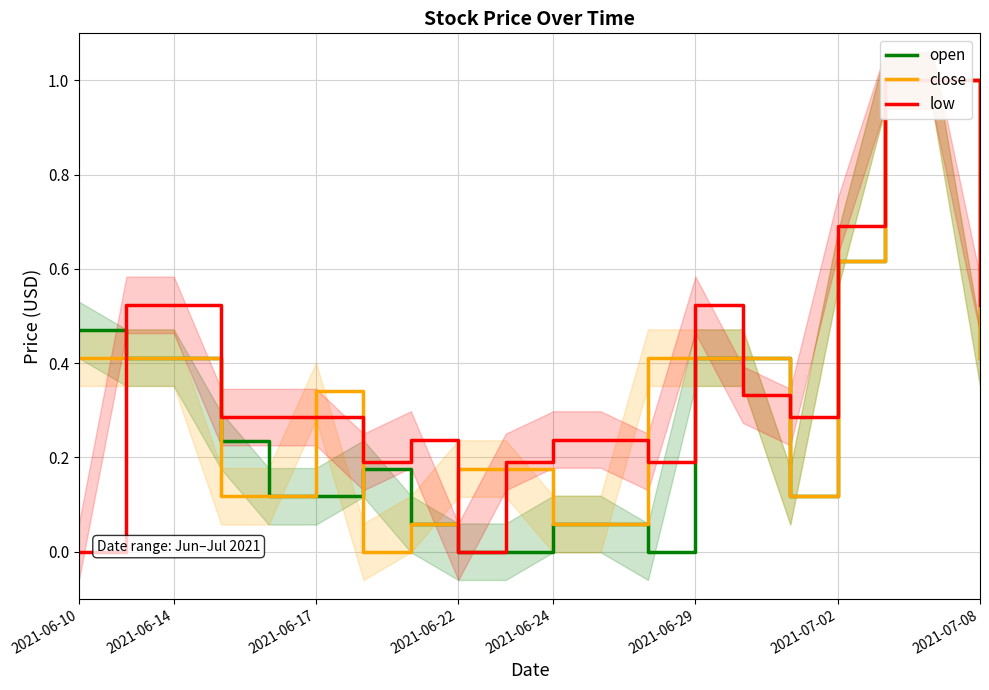

At how many categories does at least one series exceed 0?

20